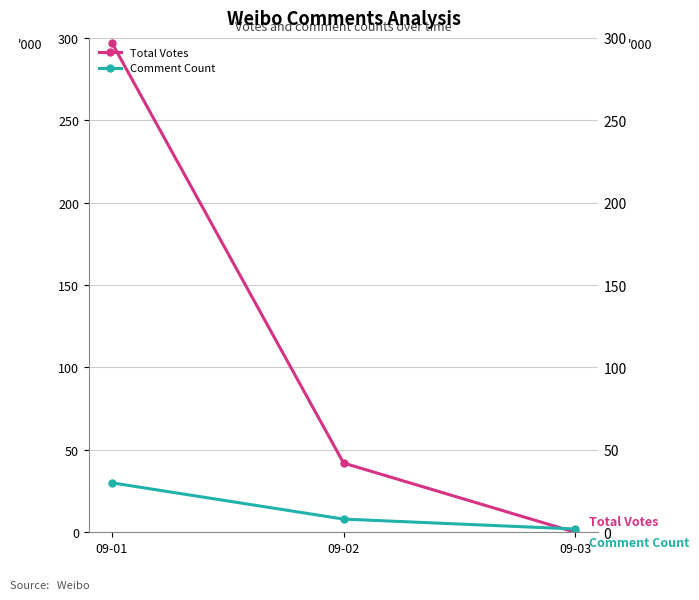

Read the Comment Count value at 09-01.

30